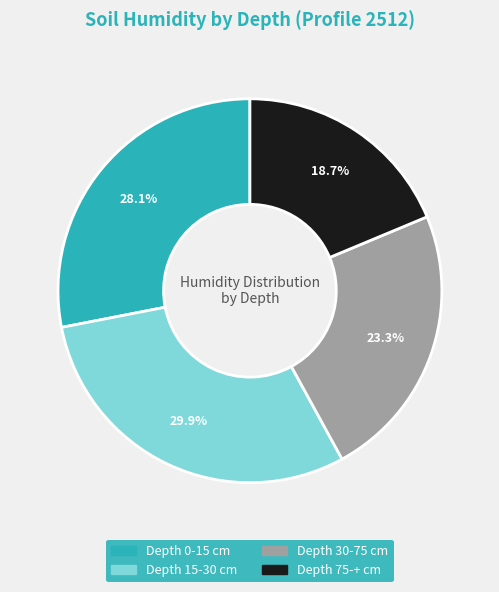

Does any single category account for the majority?

No